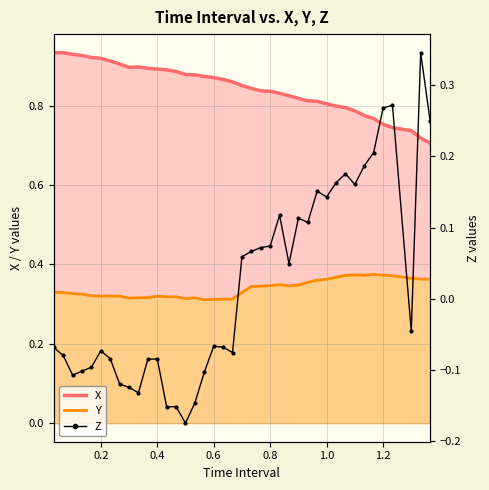

True or false: Y and X cross at least once.

False